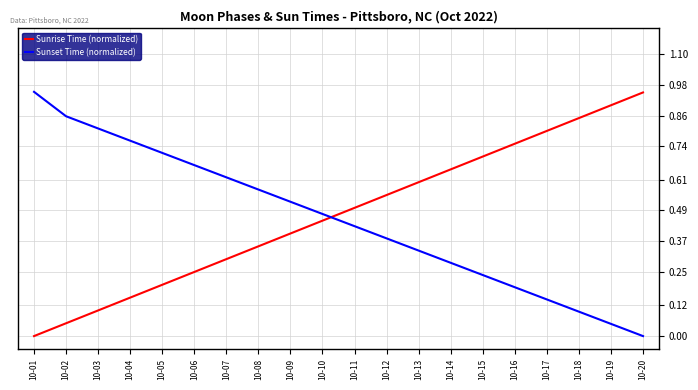

Is this an area chart (filled region under the line)?

No